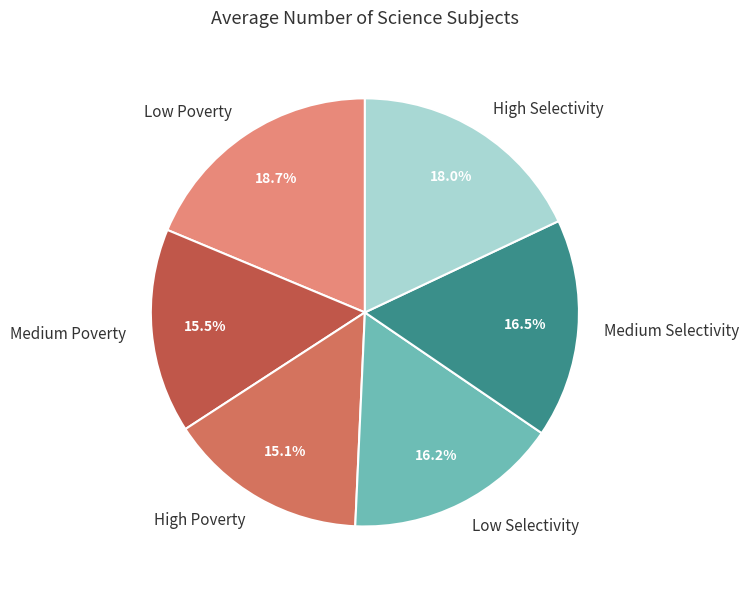

Which slice is the largest?

Low Poverty